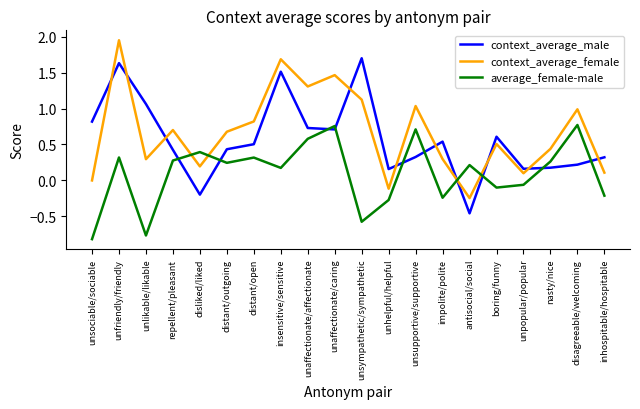

Is the value of context_average_female at repellent/pleasant greater than the value of average_female-male at distant/open?

Yes